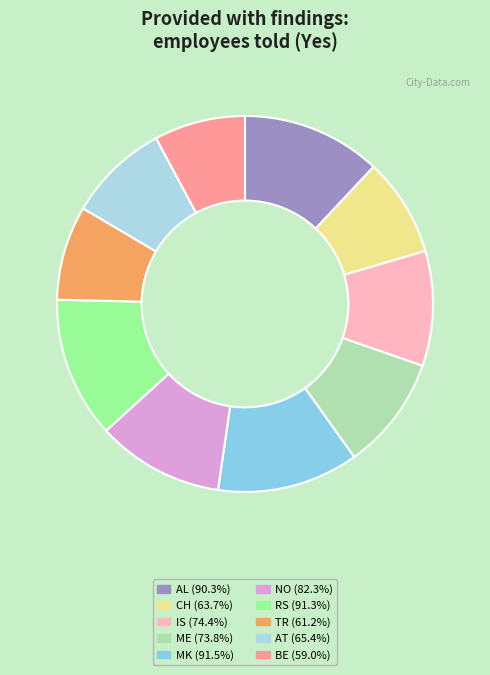

The BE slice represents 8% of the pie. True or false?

True